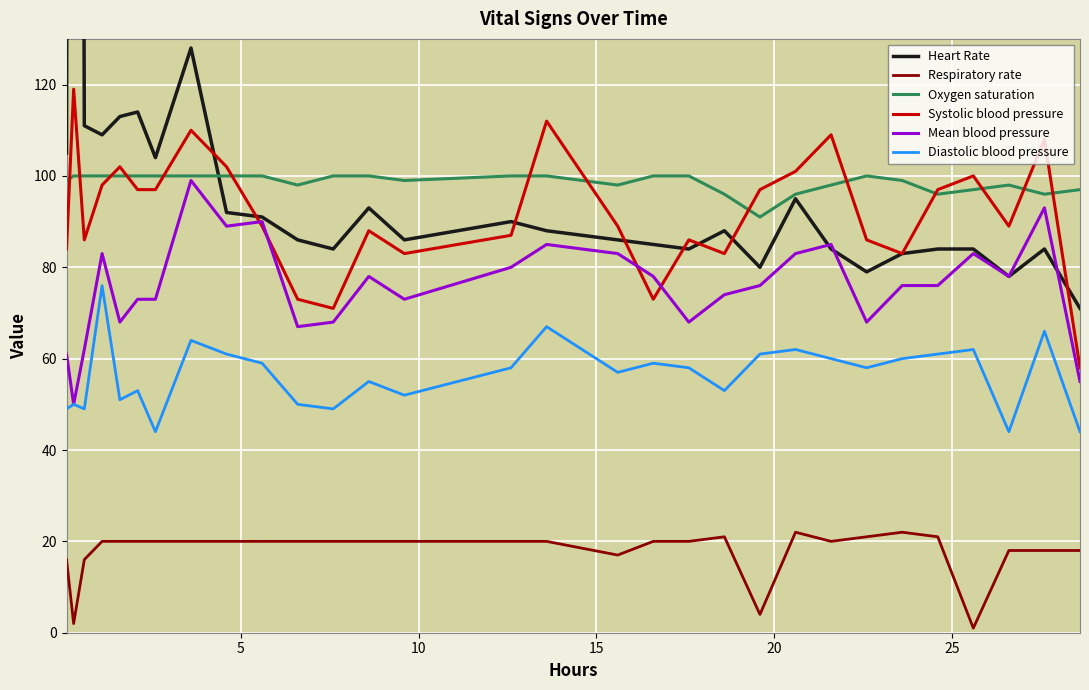

At how many categories does at least one series exceed 313?

1